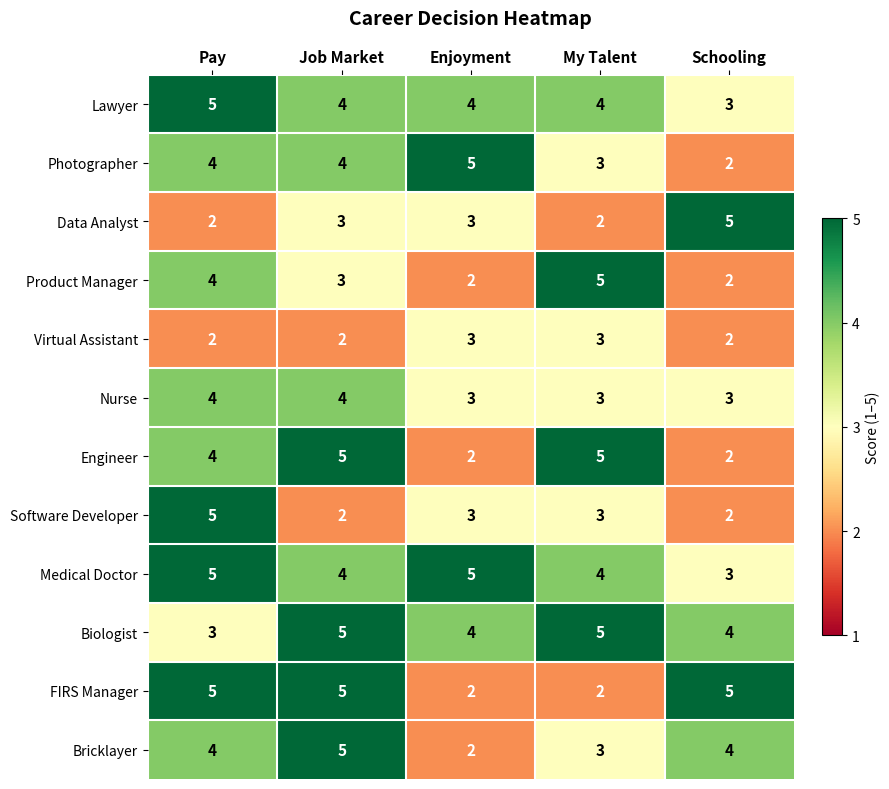

What is the difference between the highest and lowest values at Schooling?

3